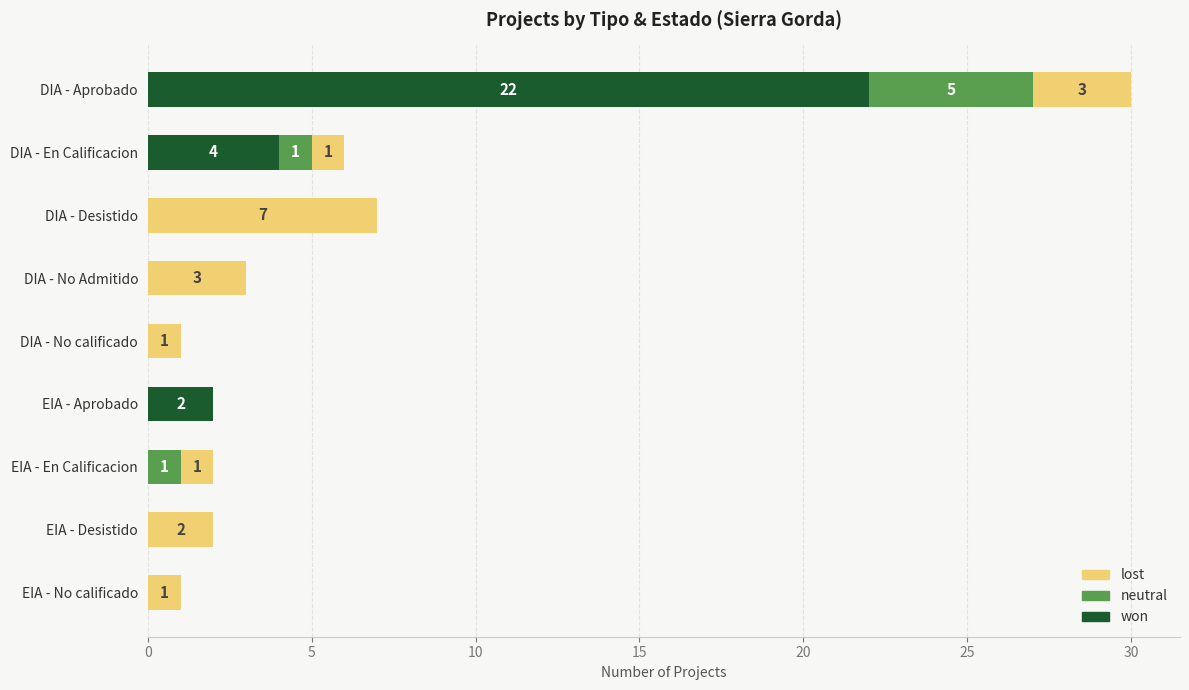

At which category is the sum across all series the highest?

DIA - Aprobado